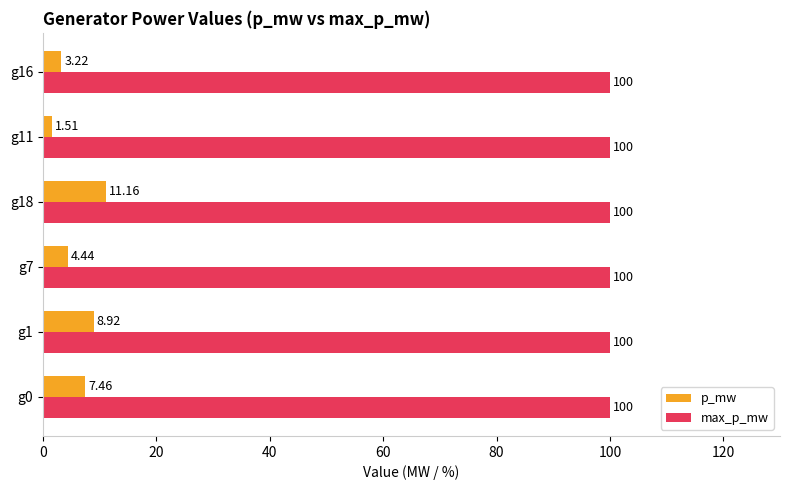

Which series has the widest spread of values?

p_mw